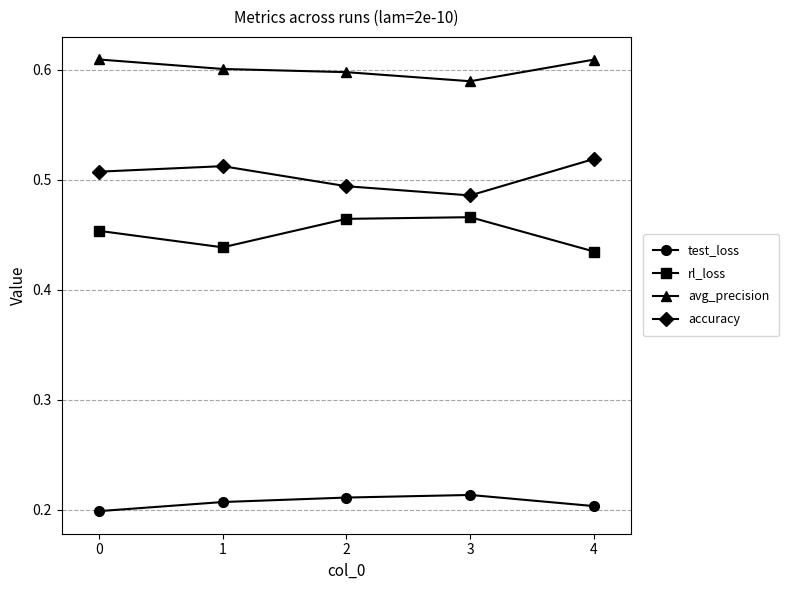

Is this an area chart (filled region under the line)?

No